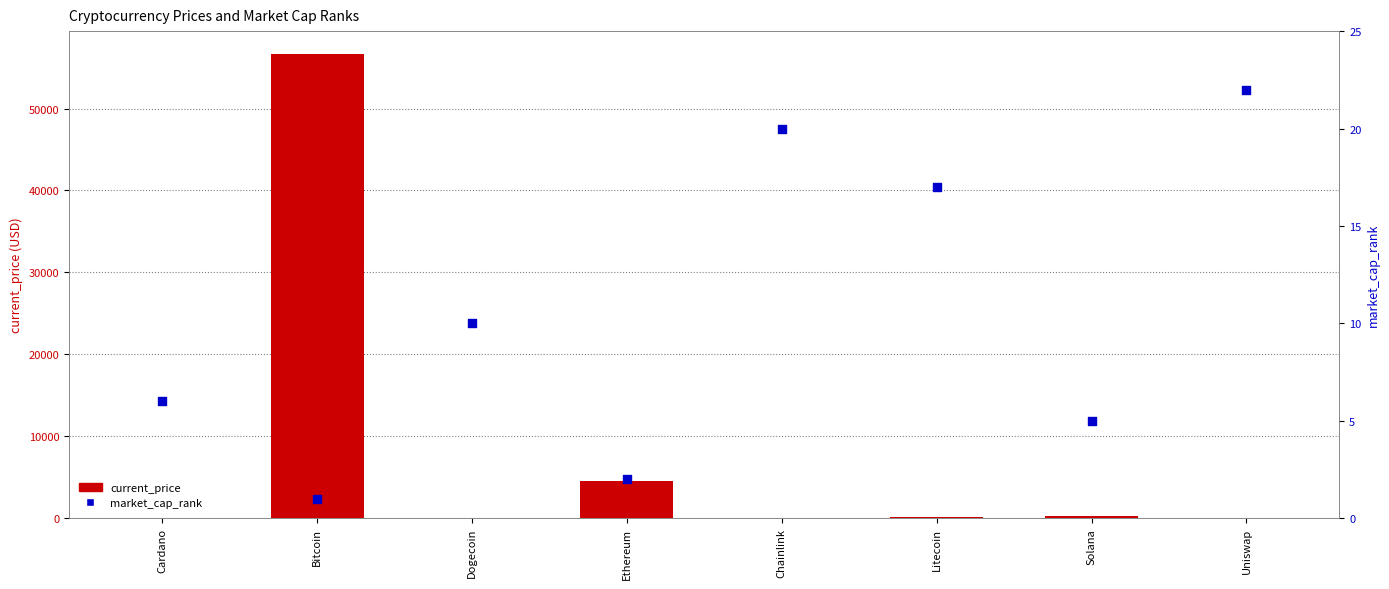

Which series contains the highest Y value?

current_price